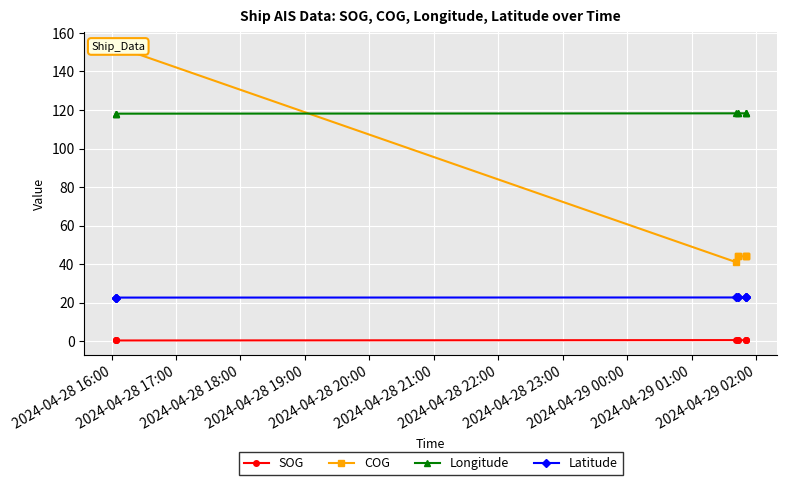

Reading left to right, what are all the values shown in this chart?

SOG: 0.3	0.3	0.3	0.5	0.5	0.5	0.4	0.4	0.4
COG: 153.0	153.0	153.0	41.0	44.0	44.0	44.0	44.0	44.0
Longitude: 118.1	118.1	118.1	118.3	118.3	118.3	118.3	118.3	118.3
Latitude: 22.6	22.6	22.6	22.6	22.6	22.6	22.6	22.6	22.6